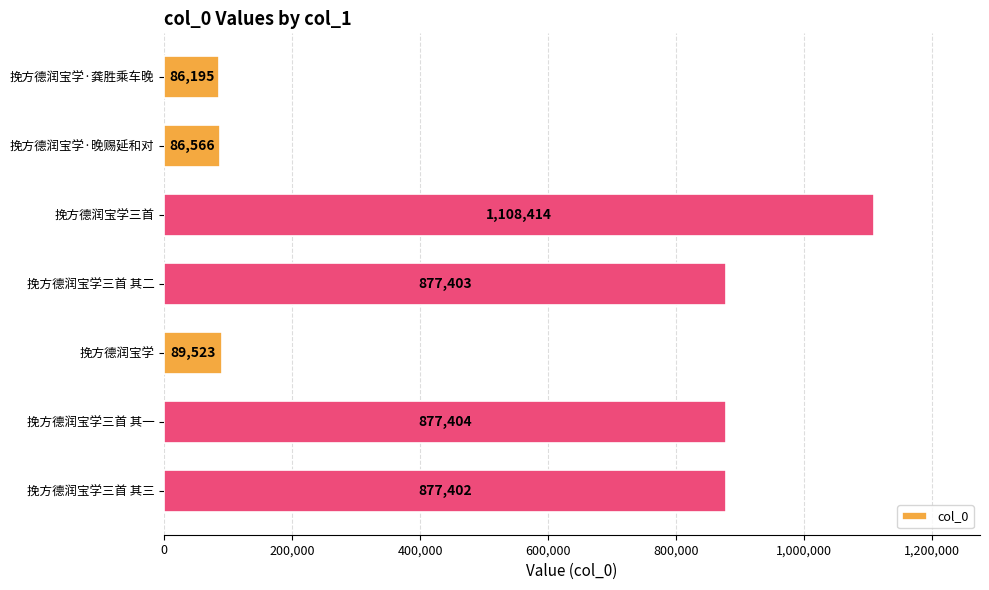

What is the minimum value shown in the chart?

86195